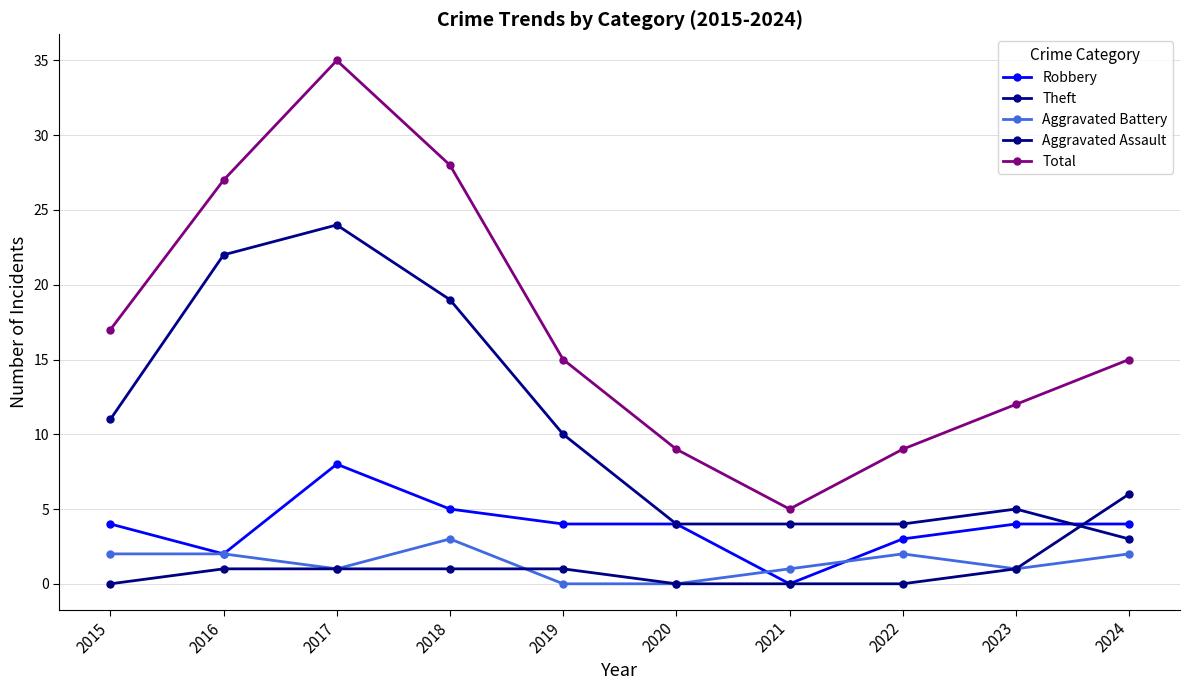

Count the number of data series in this chart.

5